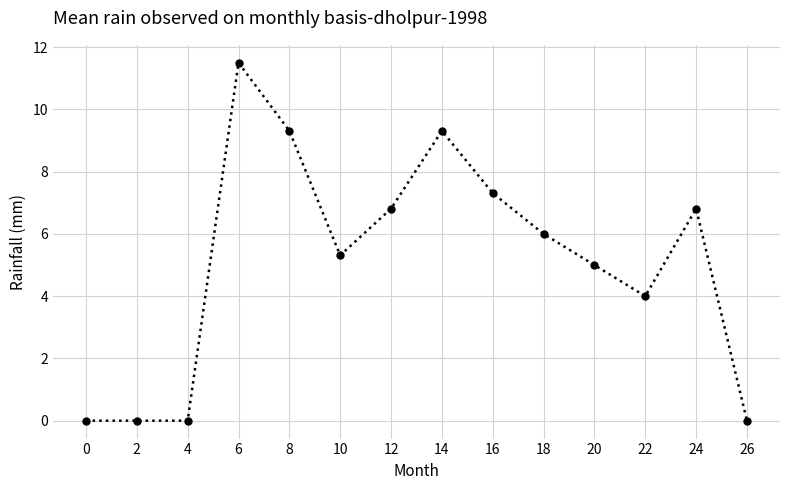

What is the approximate value at 22?

4.0